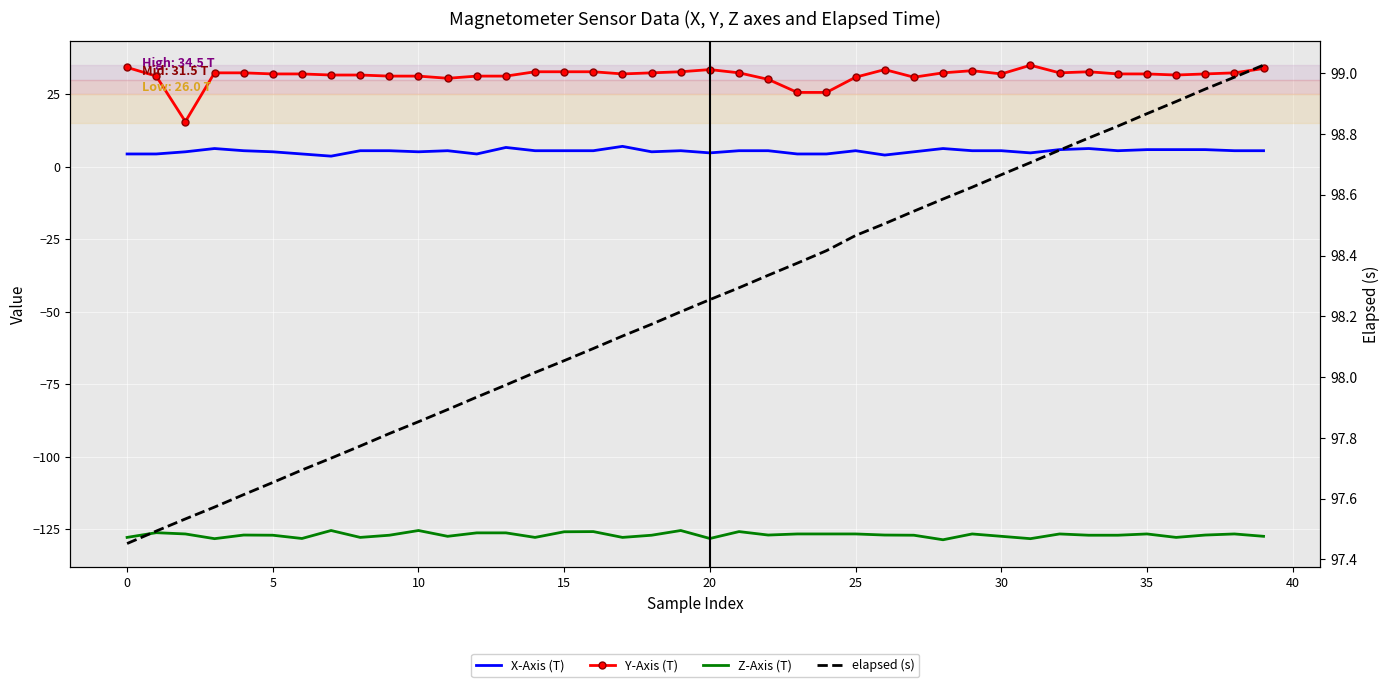

How many values in the X-Axis (T) series exceed 5?

30